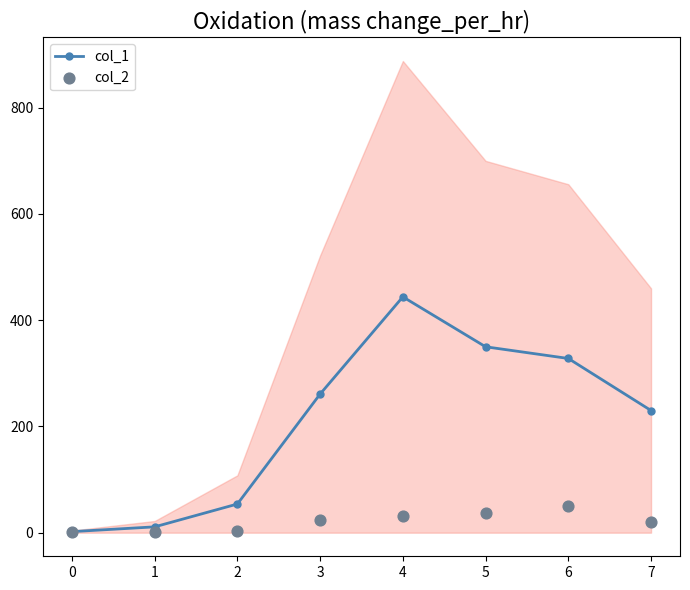

What are all the series names shown in the legend?

col_1, col_2